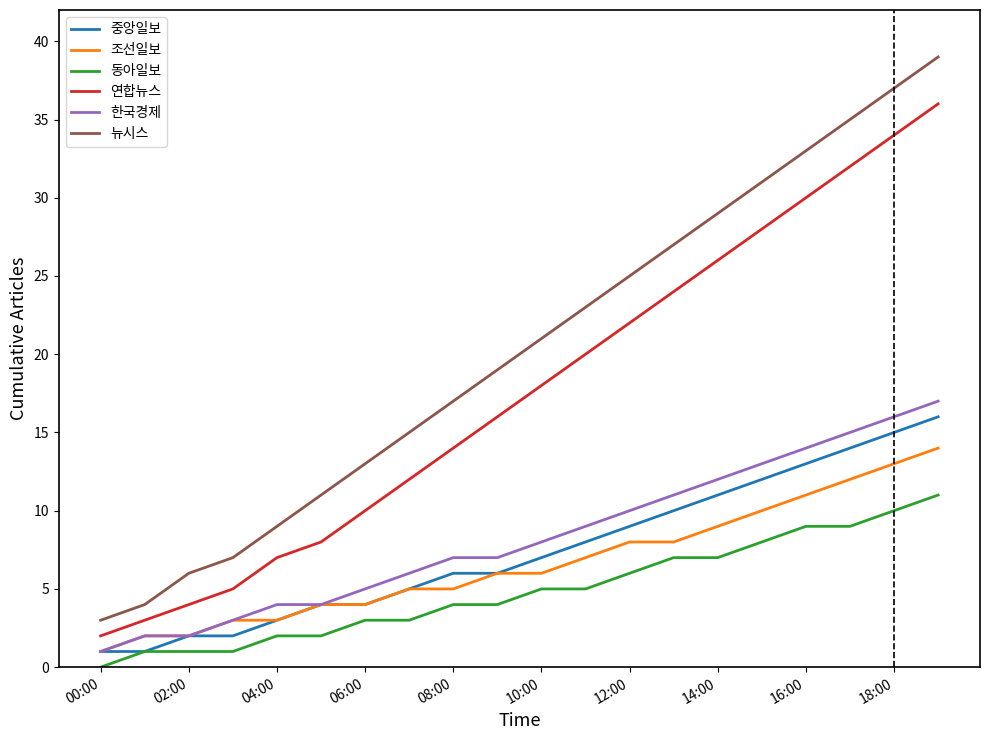

What is the highest value of the 연합뉴스 series?

36